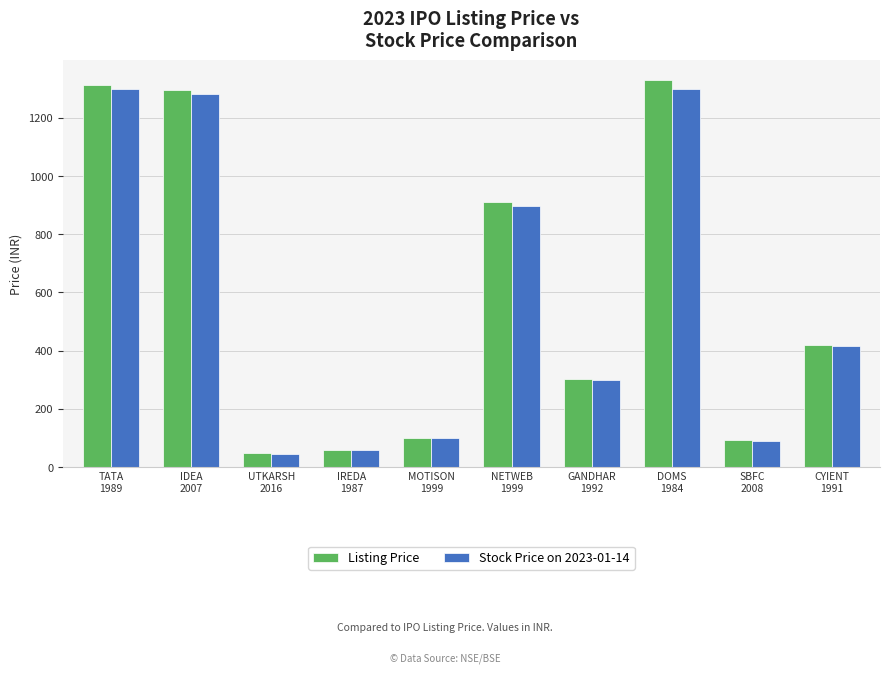

The value of Stock Price on 2023-01-14 at MOTISON
1999 is 143.5. True or false?

False